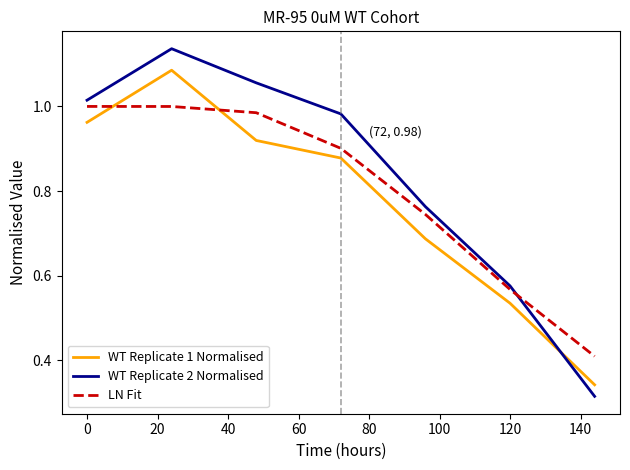

In WT Replicate 1 Normalised, how many points are higher than both neighbors (excluding endpoints)?

1